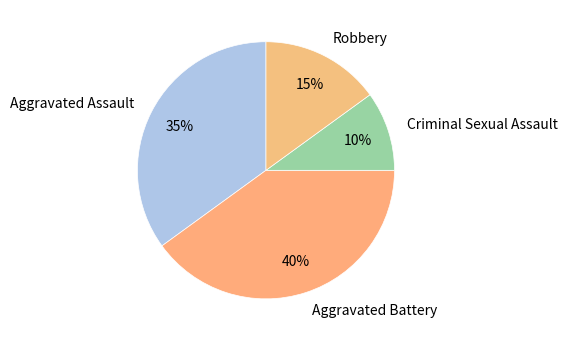

The Robbery slice represents 15% of the pie. True or false?

True